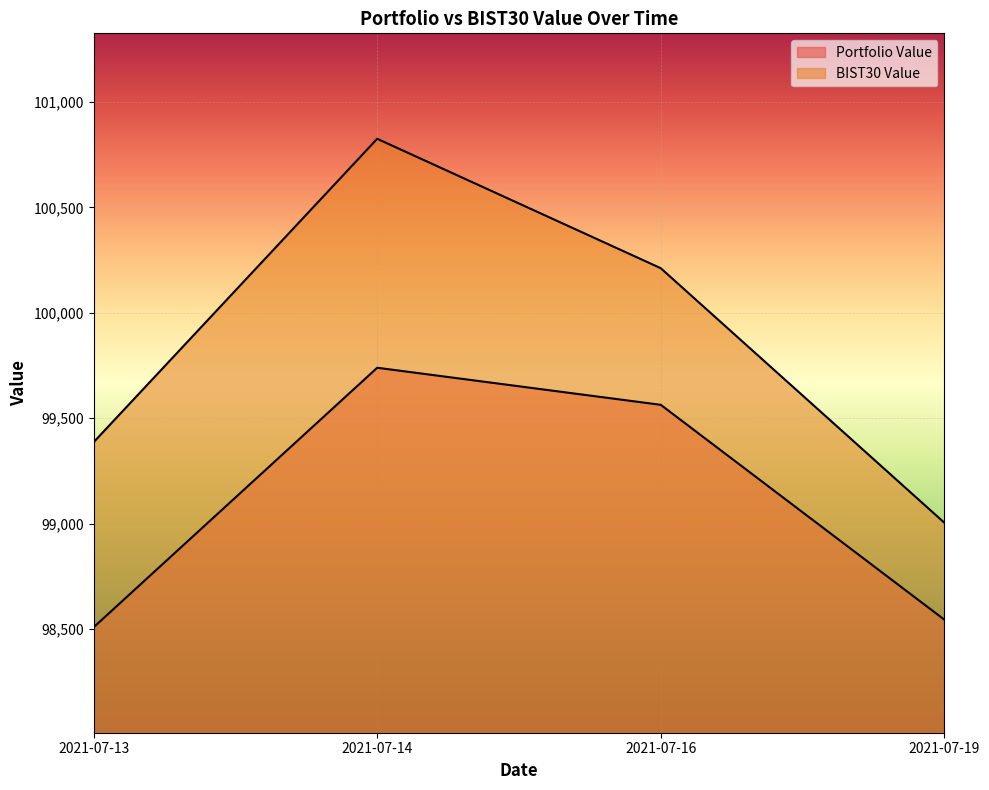

What is the total value across all series at 2021-07-19?

197550.1